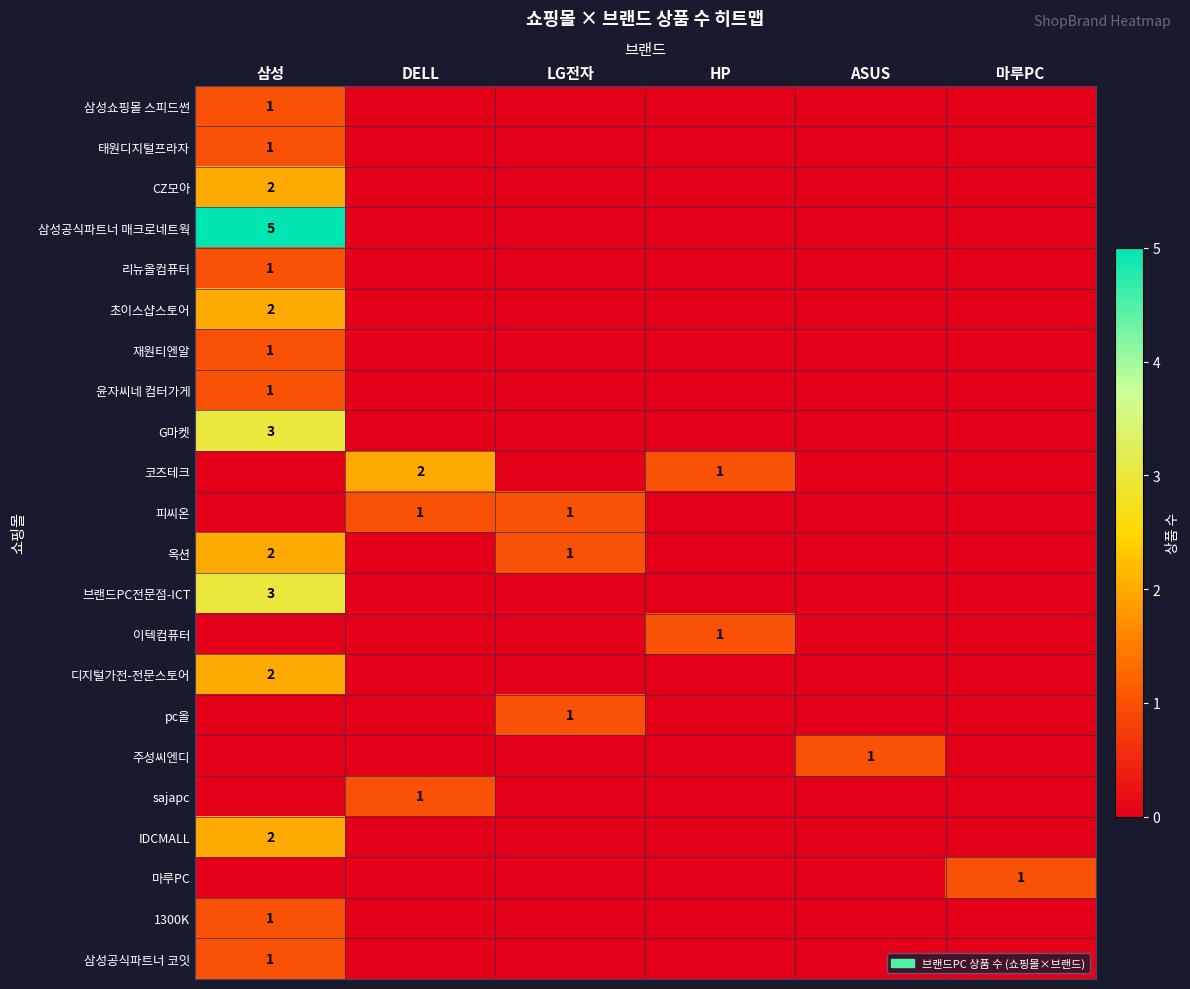

At how many categories does at least one series exceed 4?

1